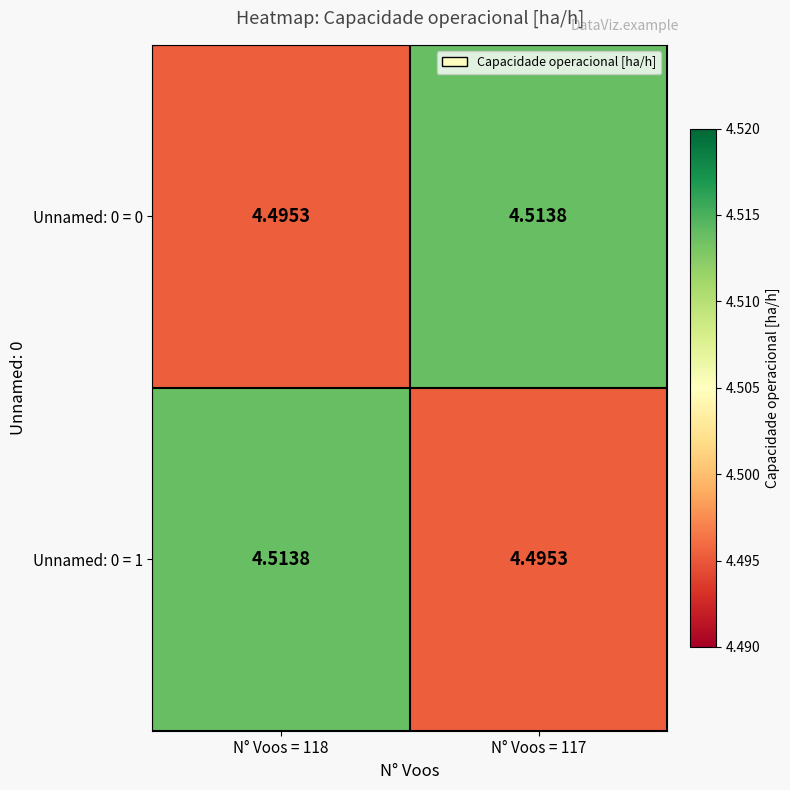

How many series are shown in this chart?

2